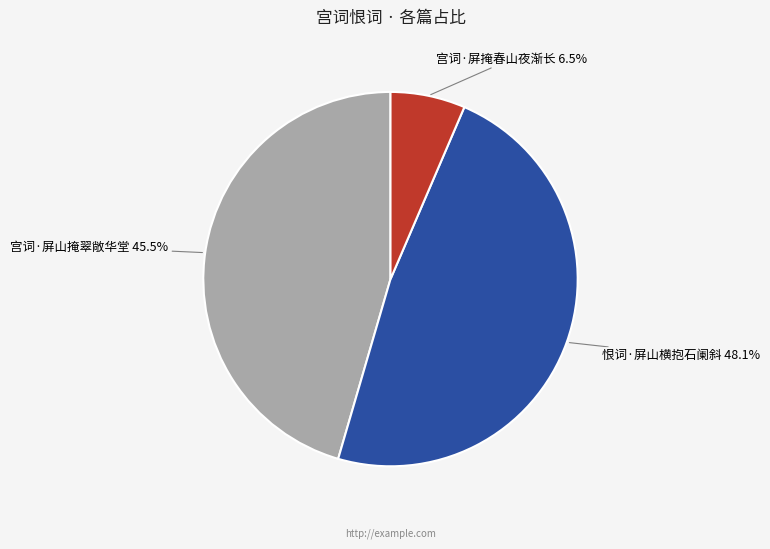

Does any single category account for the majority?

No